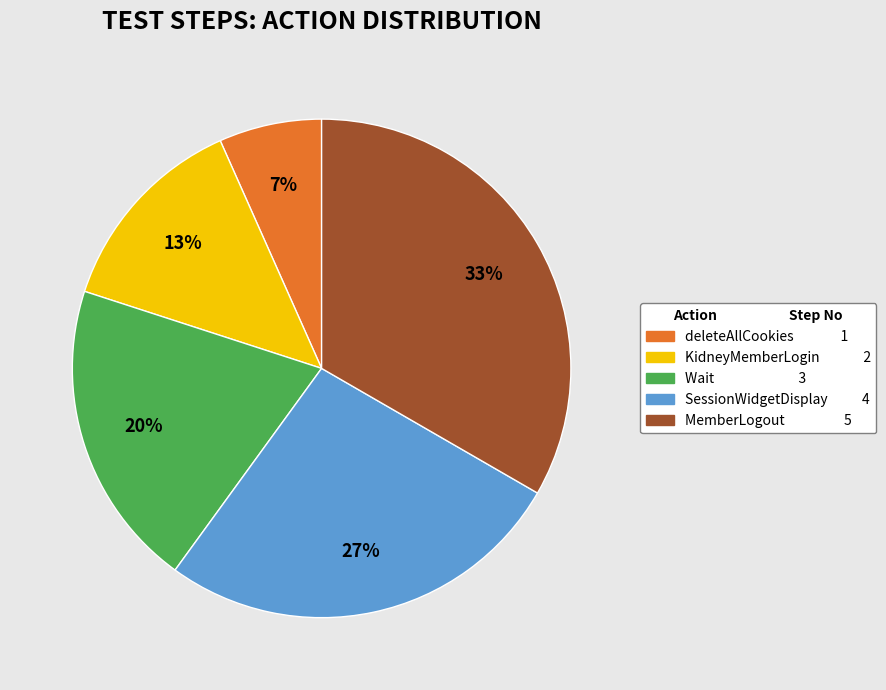

The Wait slice represents 27% of the pie. True or false?

False